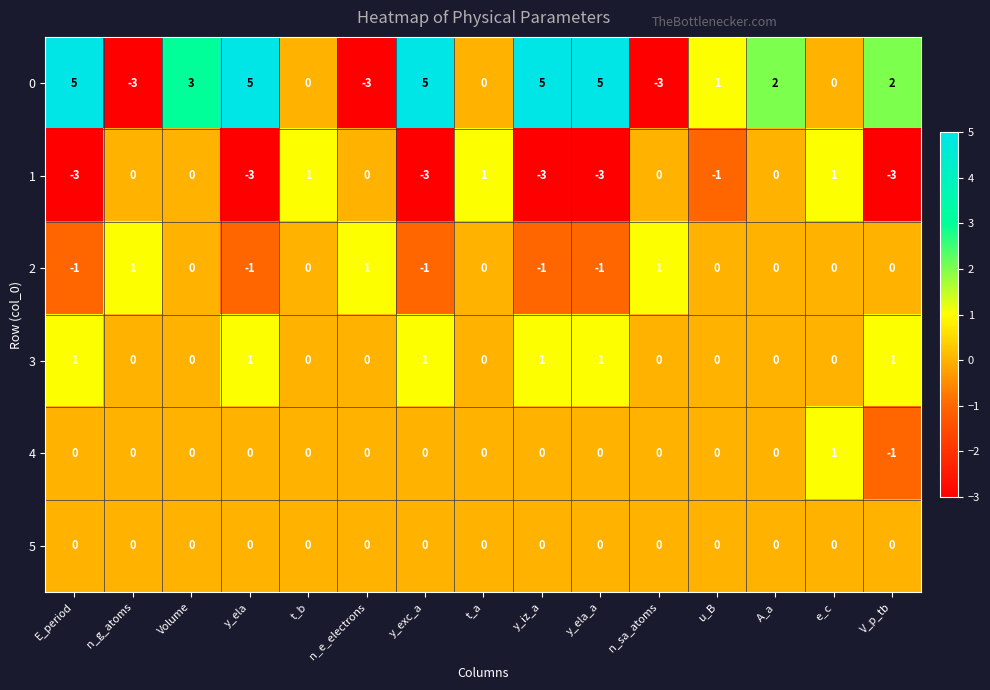

At how many categories does at least one series exceed 4?

5